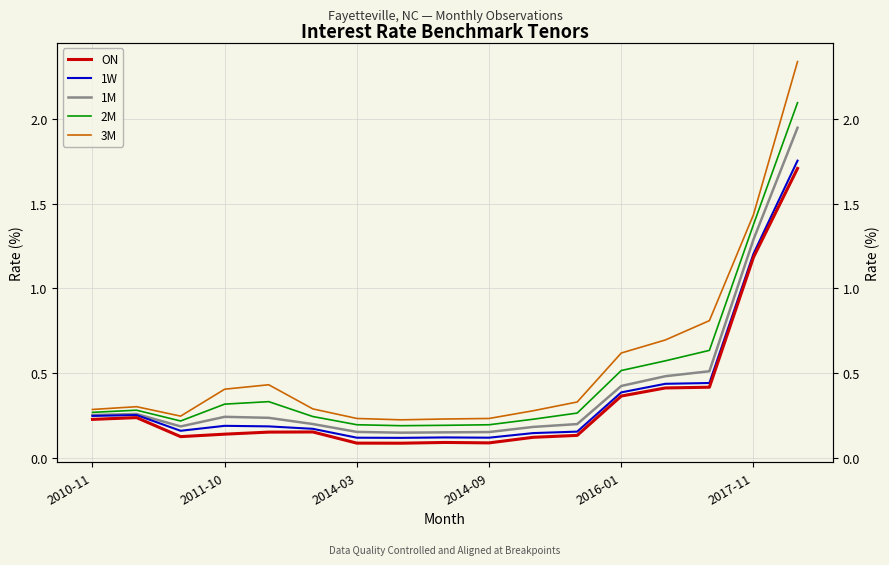

The ON series shows 0.2 at 2014-03. True or false?

False